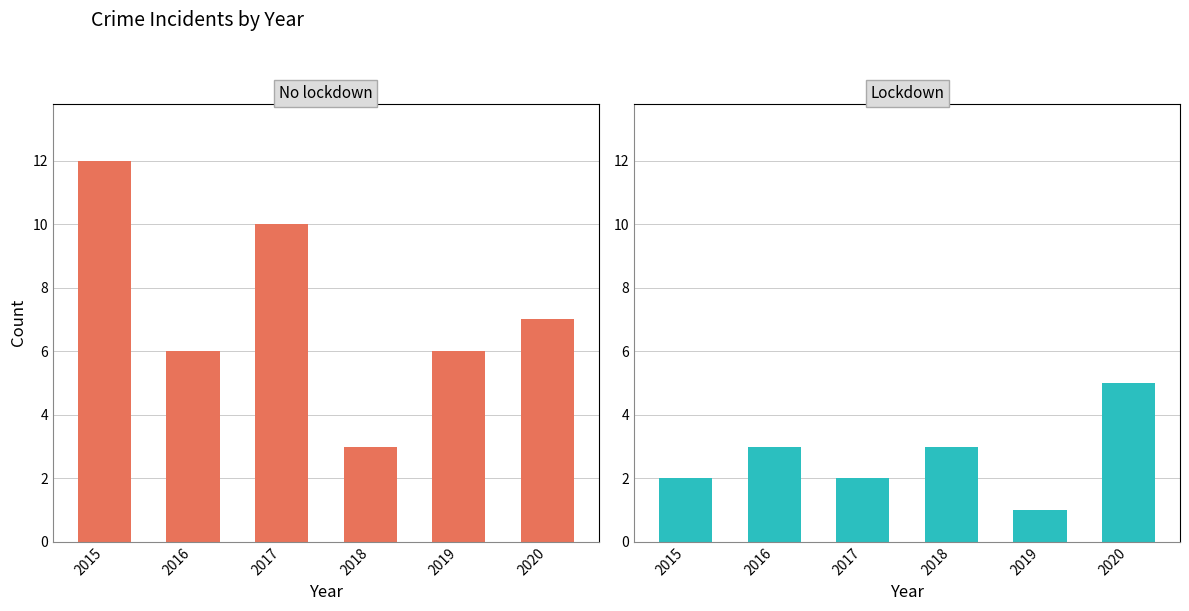

Does the chart contain stacked bars?

No